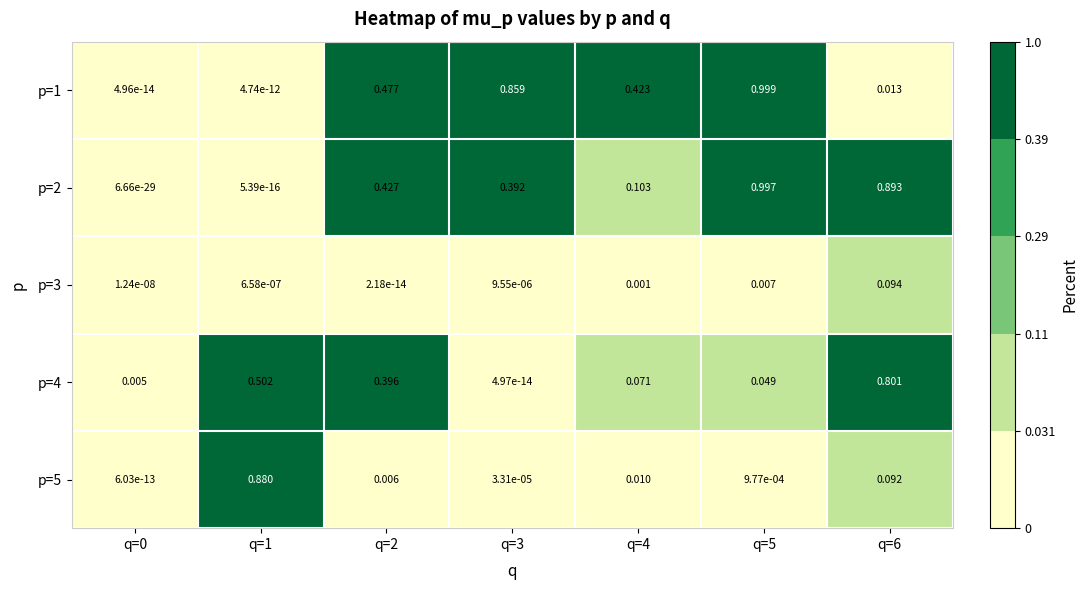

Is the value of p=2 at q=5 greater than the value of p=1 at q=0?

Yes